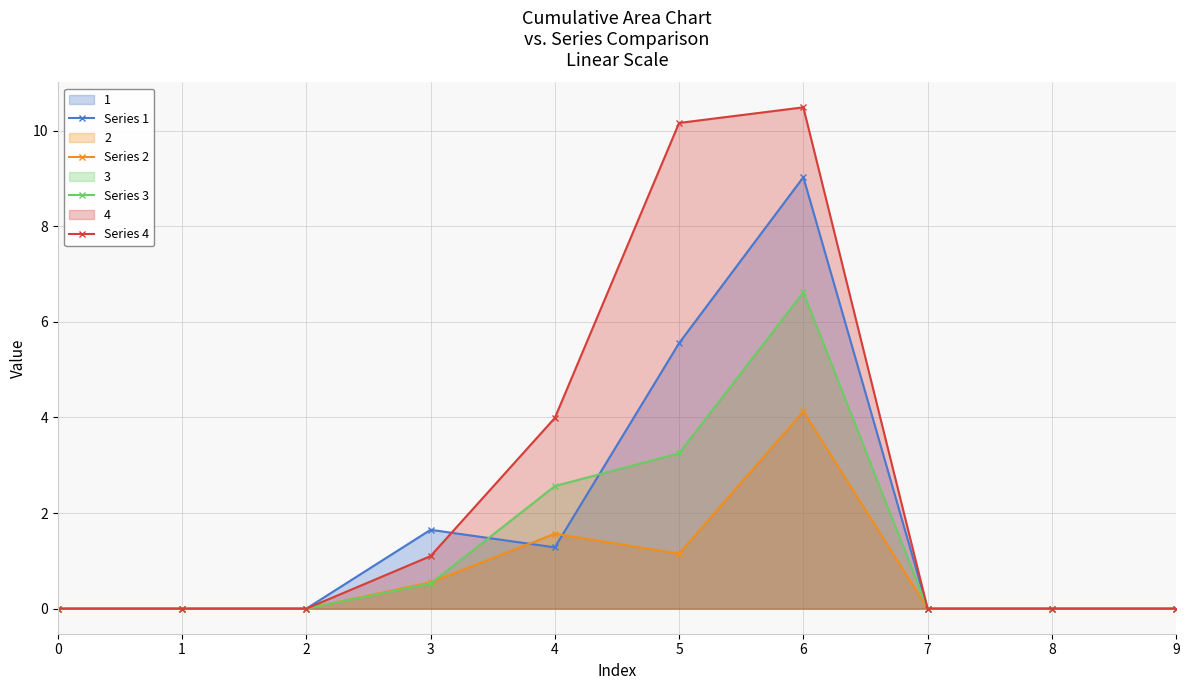

How many intersections are there between Series 1 and Series 2?

2